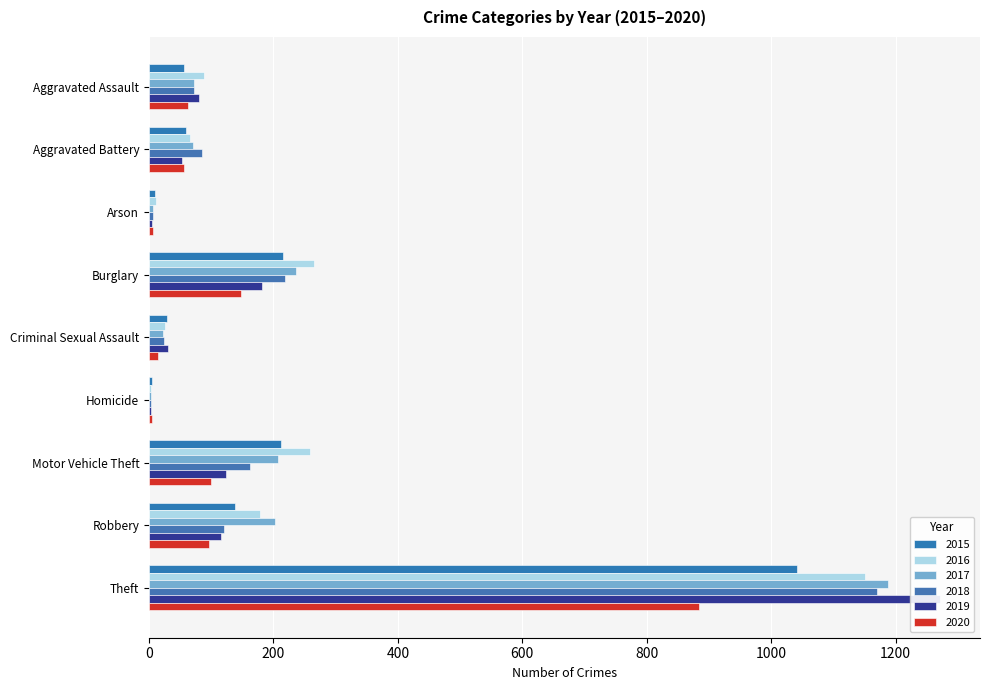

At how many categories does at least one series exceed 228?

3